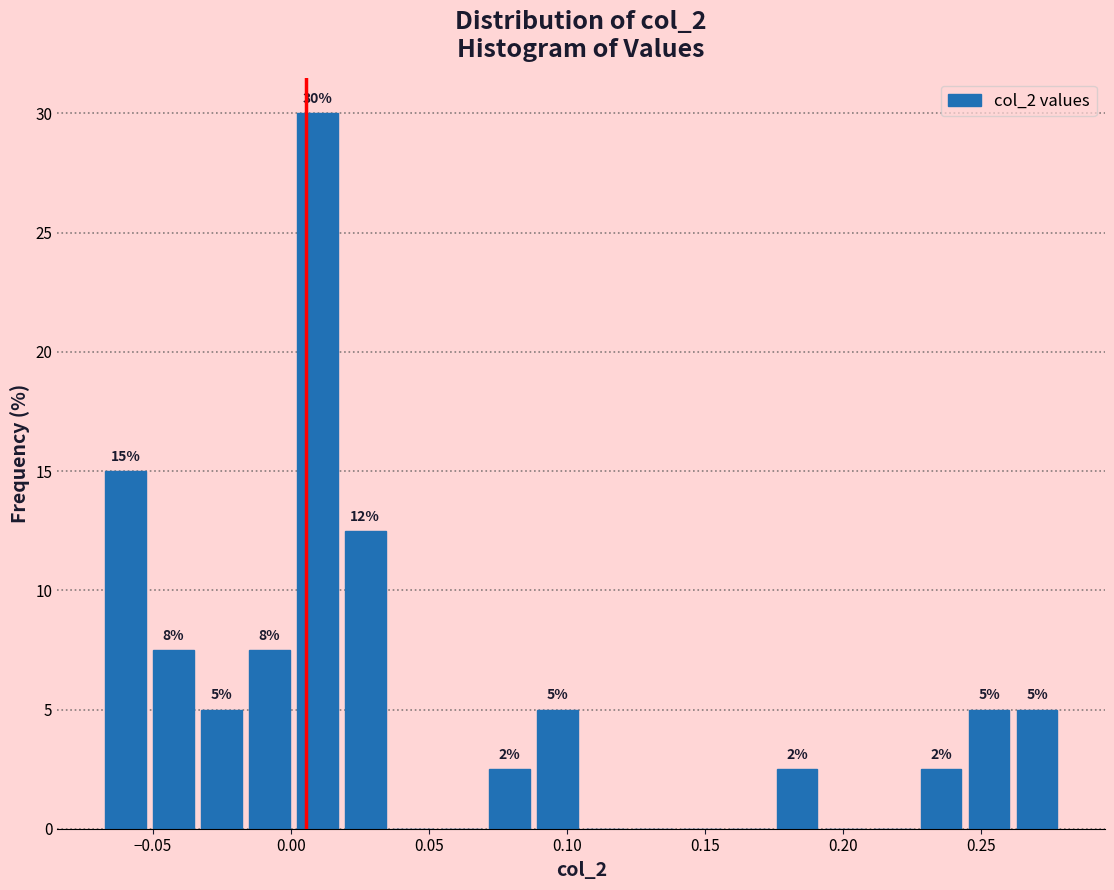

Around what value on the x-axis is the tallest bar? Give the approximate position of its centre, as read against the axis.

0.010